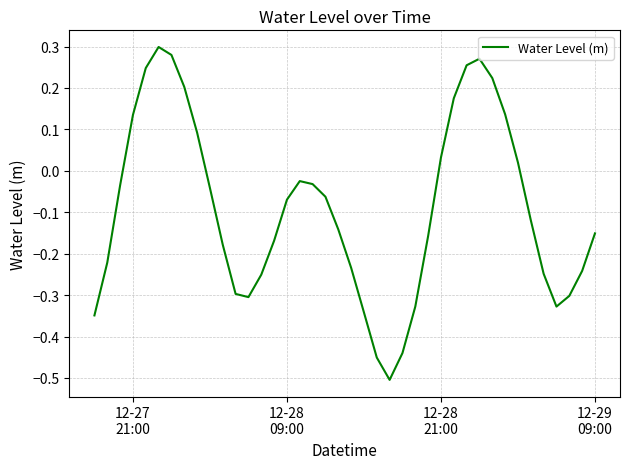

What is the difference between the maximum and minimum values?

0.8